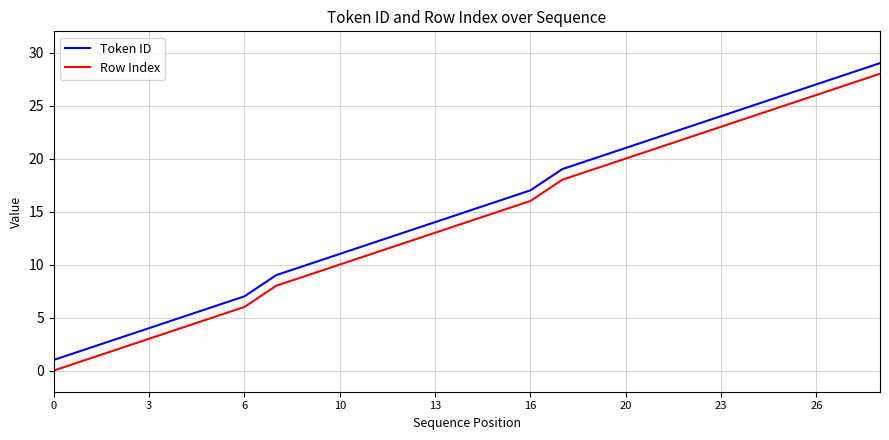

What is the difference between the maximum and minimum values in the Token ID series?

28